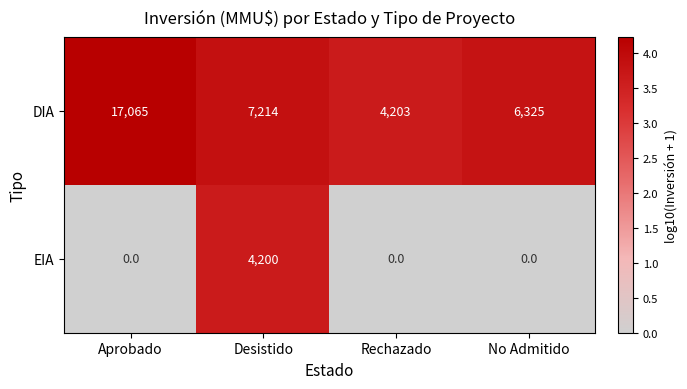

Which series has the largest range (max minus min)?

DIA